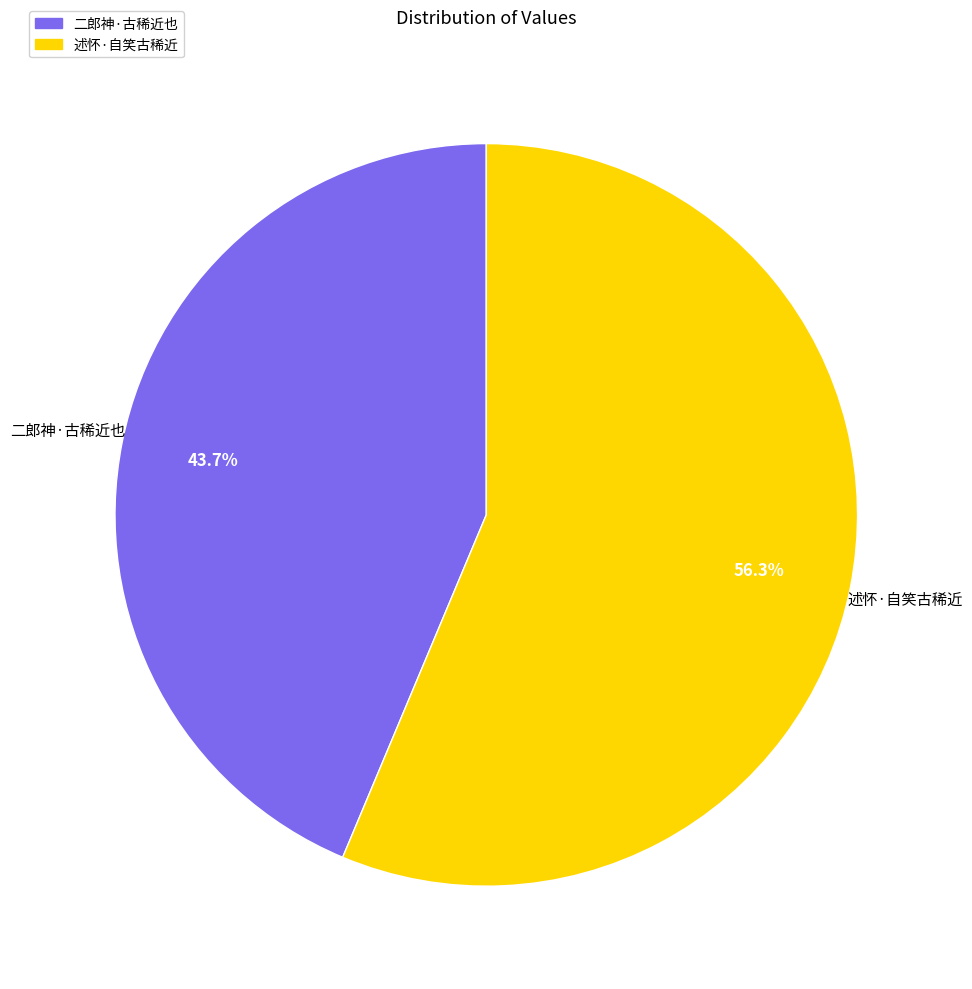

How many segments does this pie chart have?

2